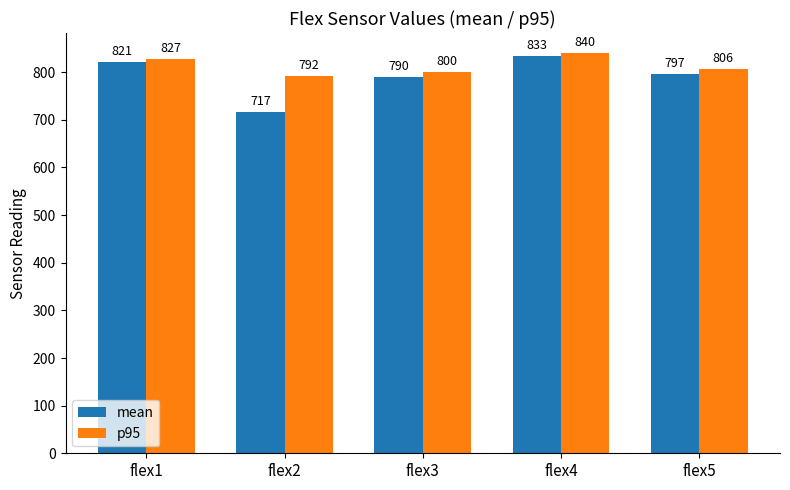

The value of p95 at flex5 is 806.0. True or false?

True